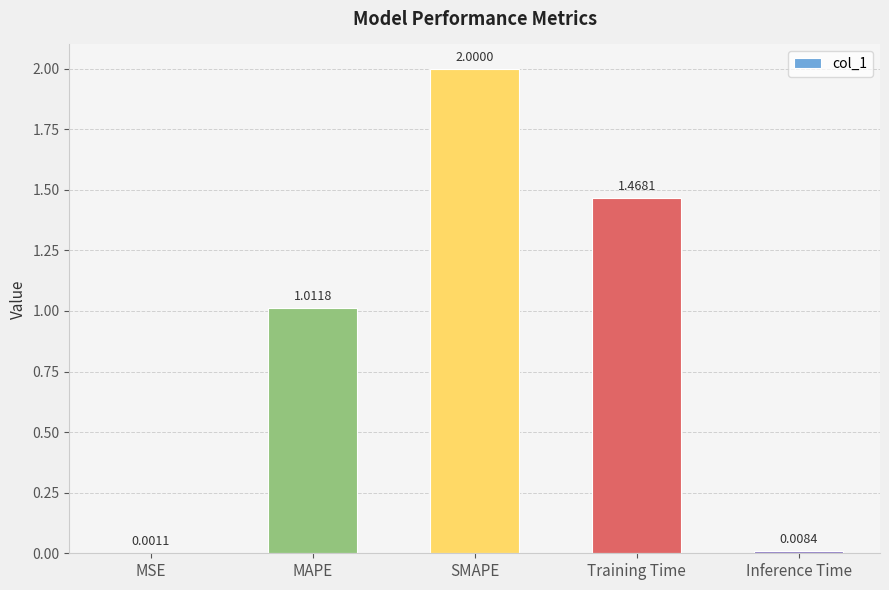

True or false: the data shows 0.9 at Training Time.

False